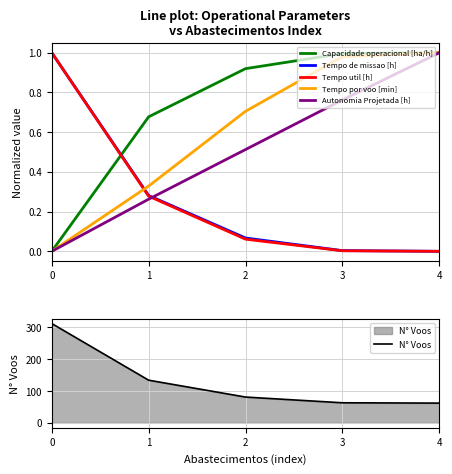

The Capacidade operacional [ha/h] series shows 0.0 at 0. True or false?

True